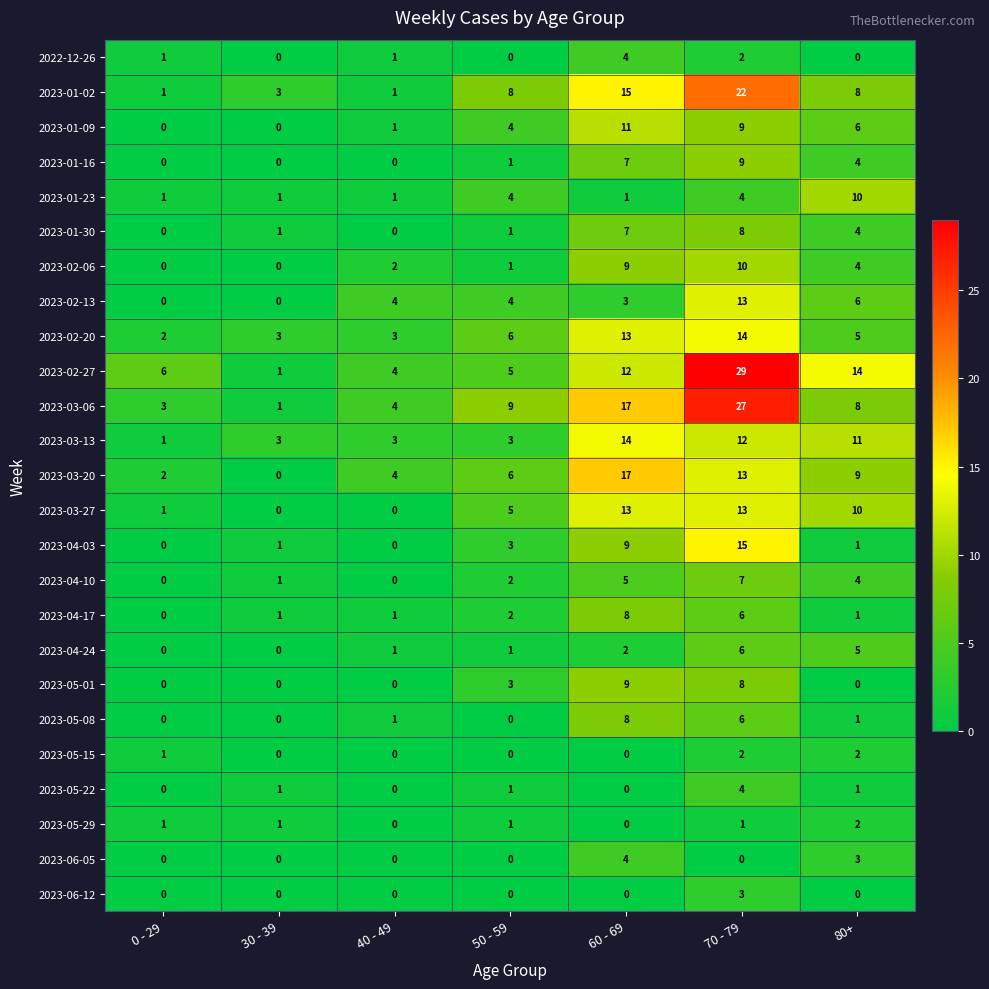

Which series changed the most between 30 - 39 and 50 - 59?

2023-03-06